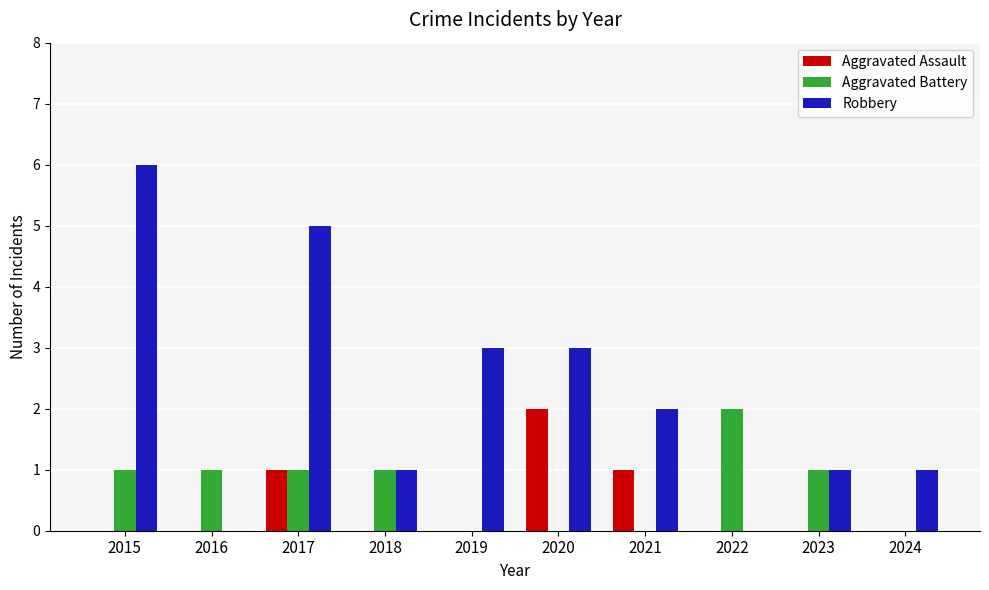

What is the average value of the Aggravated Battery series?

1